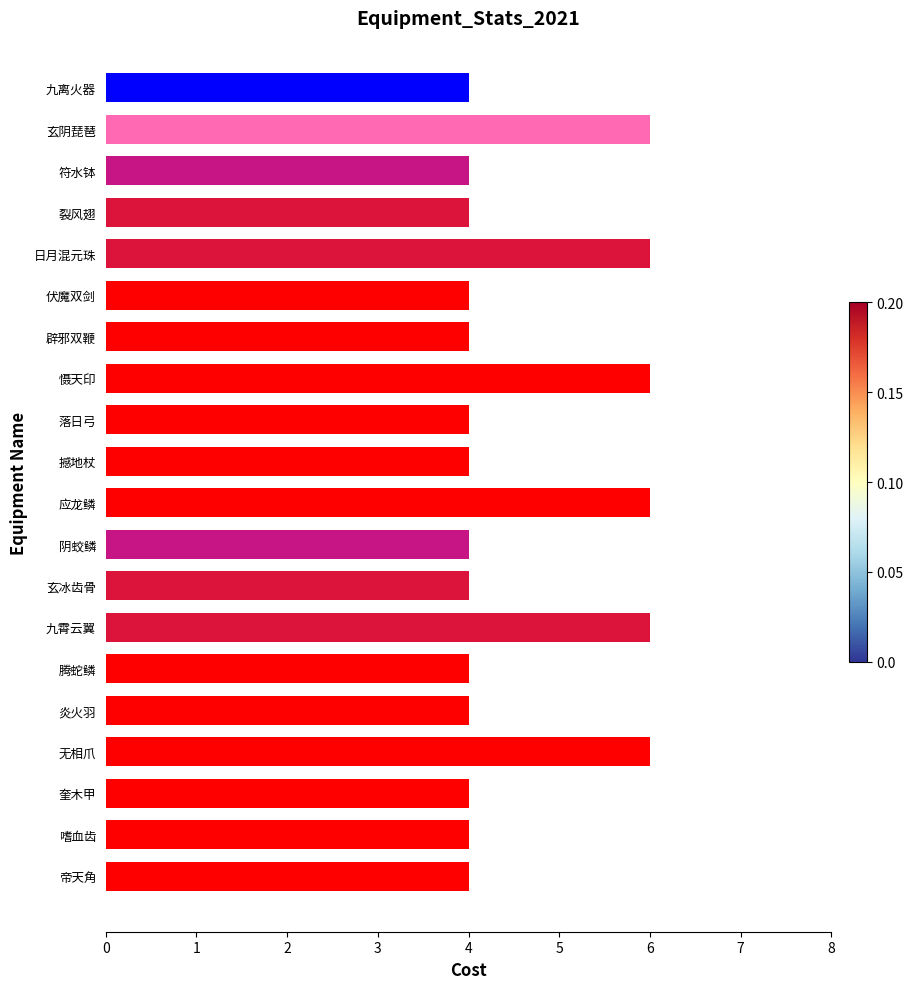

Approximately how many times larger is the value at 应龙鳞 compared to 腾蛇鳞?

1.5